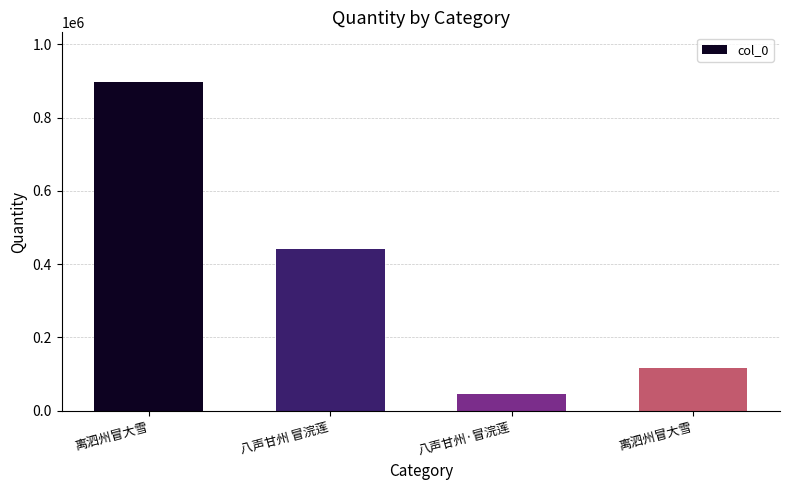

Which category has the highest value across all series?

离泗州冒大雪